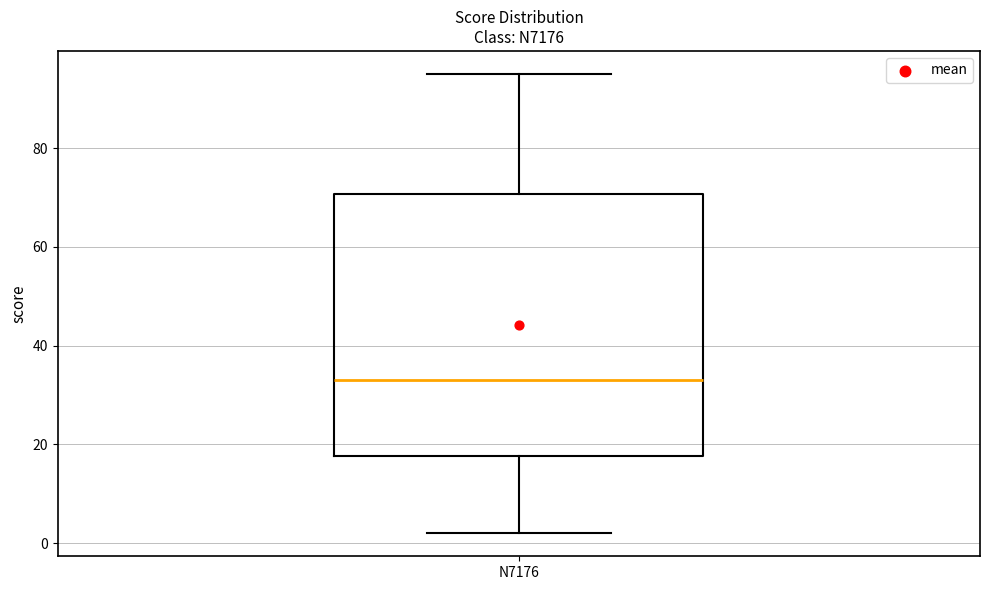

Where does the lower whisker of the box for N7176 end on the y-axis? The values are not printed on the chart, so give them approximately, as read against the axis.

2